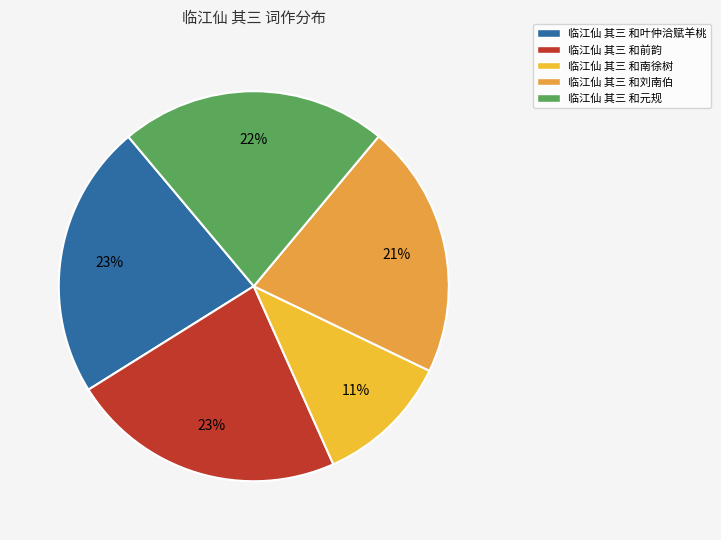

To the nearest percent, what is the average slice percentage?

20%